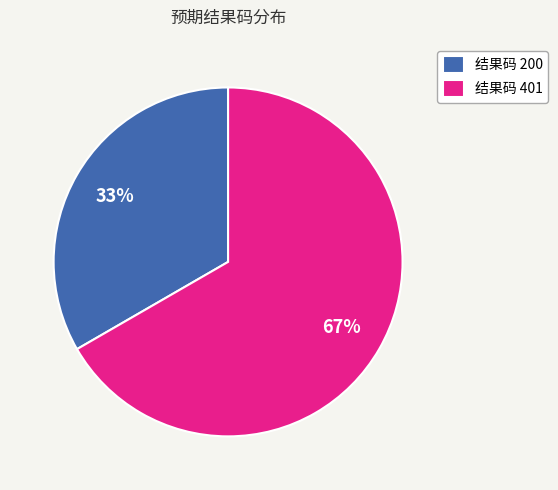

What is the ratio of the value at 结果码 401 to the value at 结果码 200?

2.0